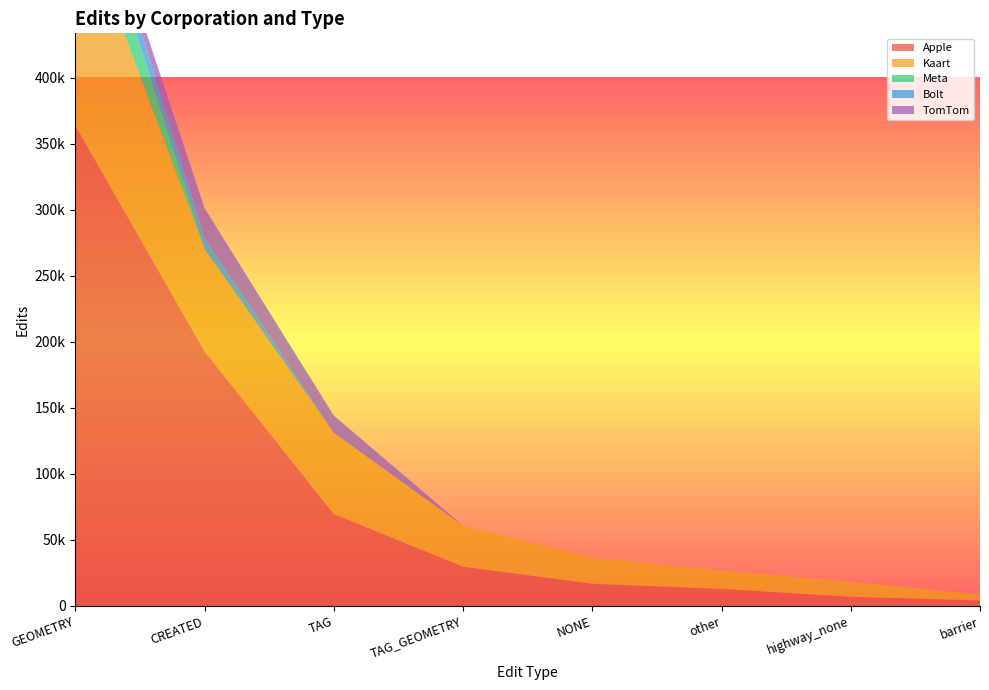

Reading right to left, what are all the values shown in this chart?

Apple: 4114	6909	12909	16754	29708	69581	192784	363684
Kaart: 4391	11391	13864	19850	30964	61387	77388	168823
Meta: 0	0	0	0	0	0	0	47290
Bolt: 0	0	0	0	0	0	7987	16476
TomTom: 0	0	0	0	0	13097	22943	0